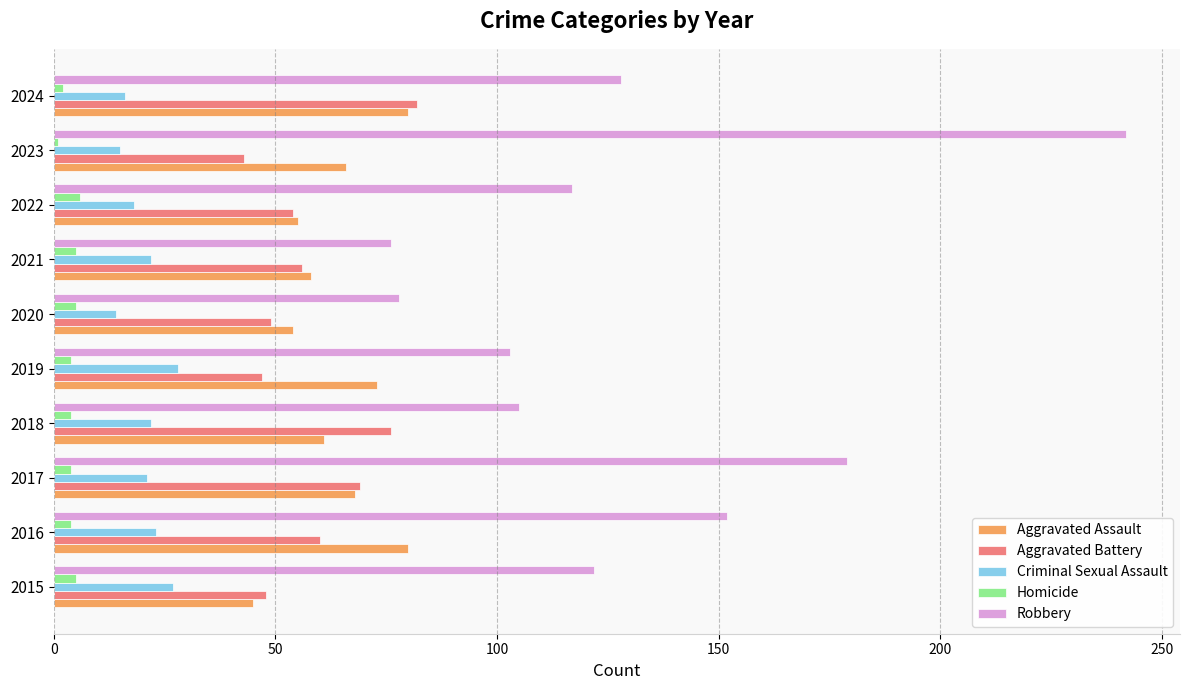

Where is Robbery nearest to the value 159?

2016